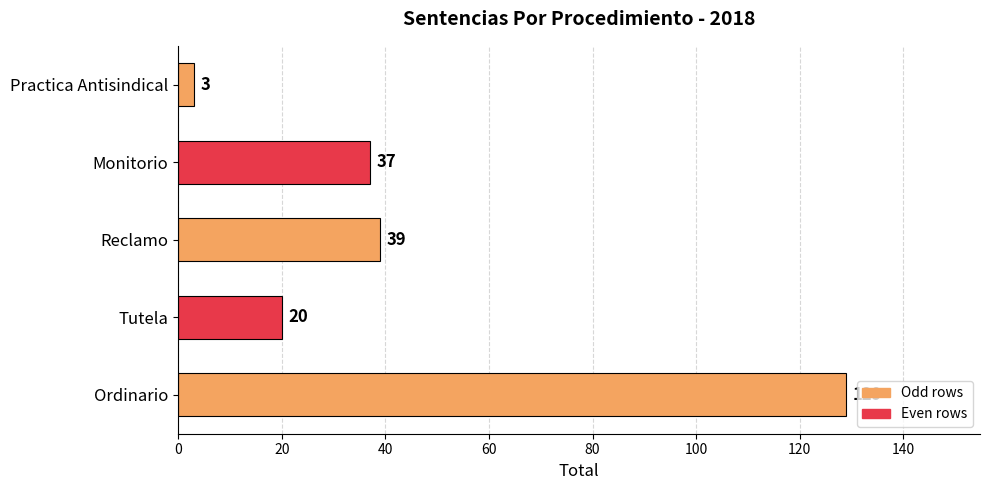

What is the change in value from Monitorio to Tutela?

-17